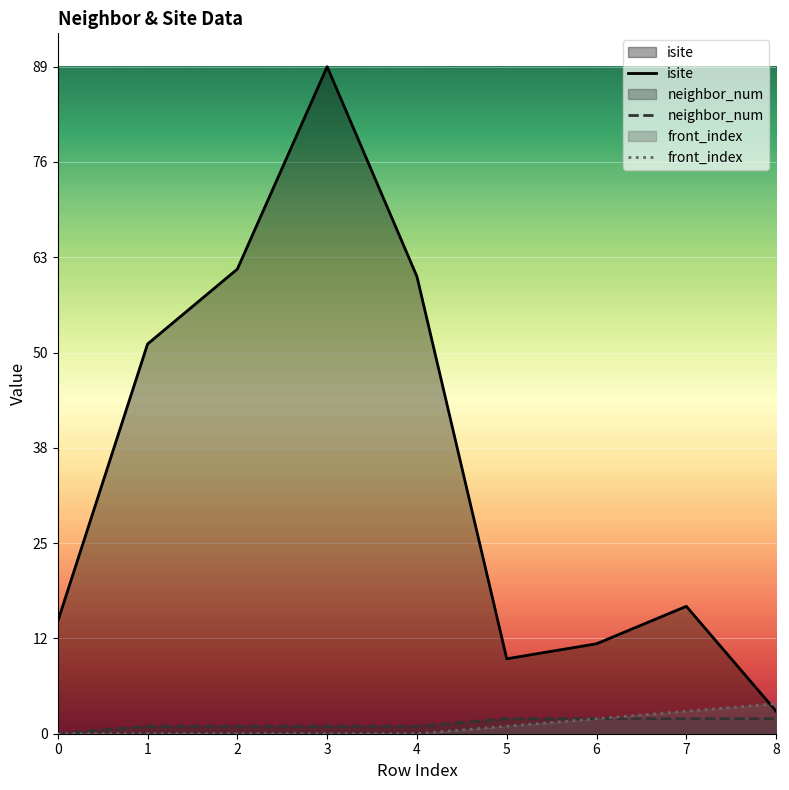

True or false: front_index has a value of 1 at 6.

False